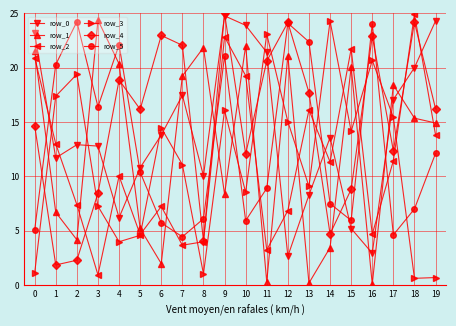

At how many categories does at least one series exceed 10?

20